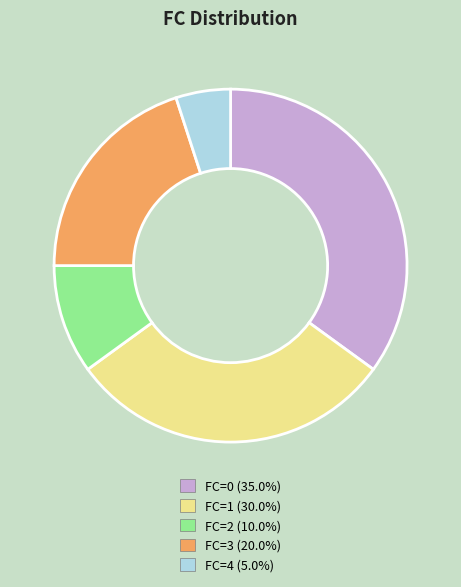

Count the number of slices in the pie.

5